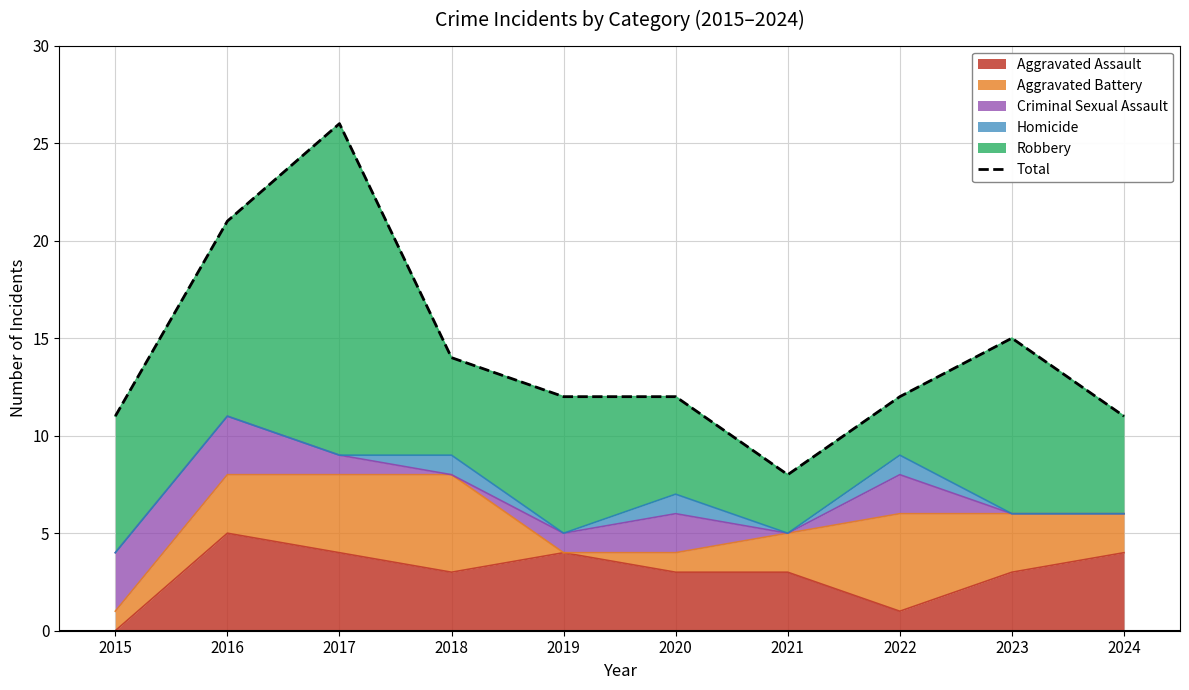

Reading right to left, list all the values displayed in this chart.

2024=11	2023=15	2022=12	2021=8	2020=12	2019=12	2018=14	2017=26	2016=21	2015=11